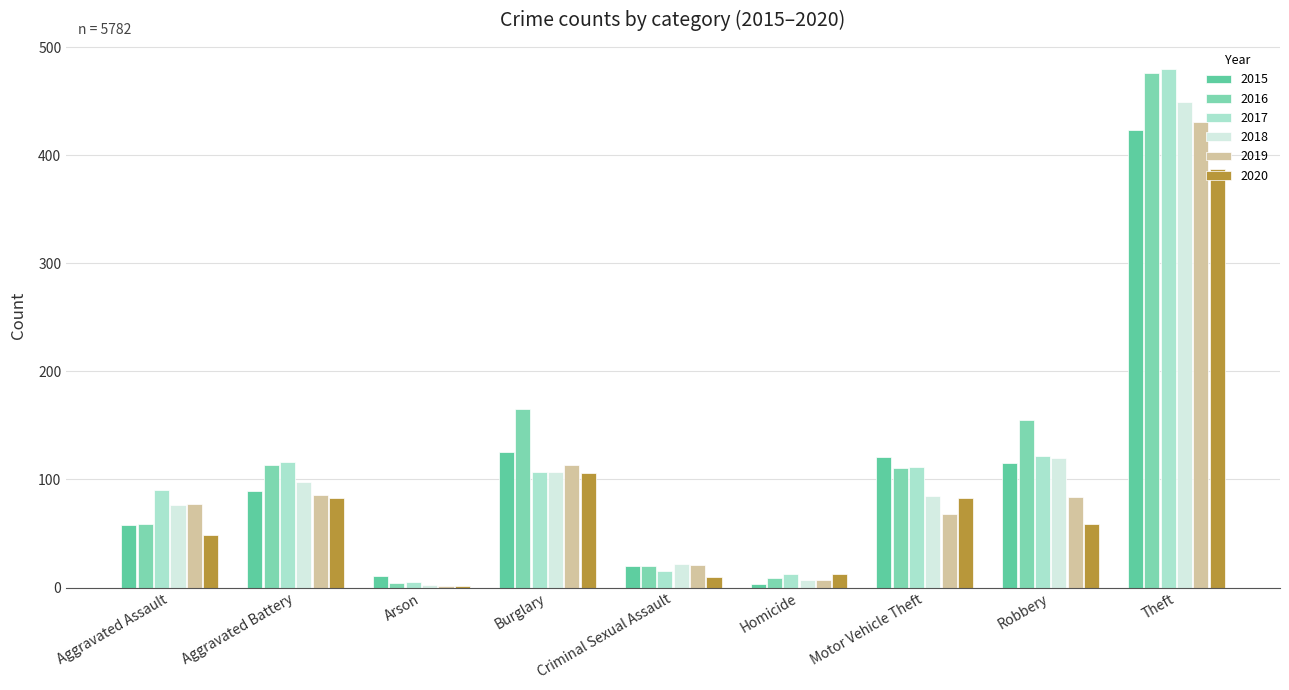

Which category has the highest value across all series?

Theft